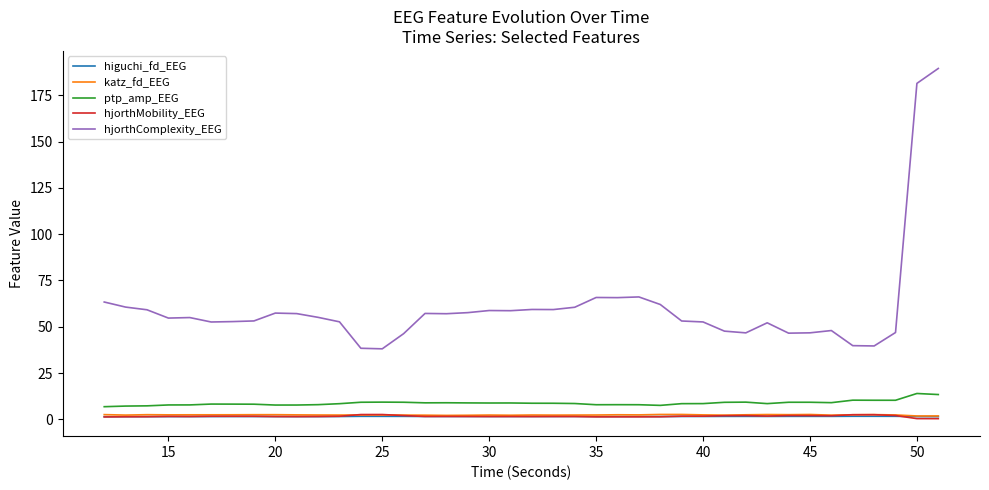

Which series has the widest spread of values?

hjorthComplexity_EEG